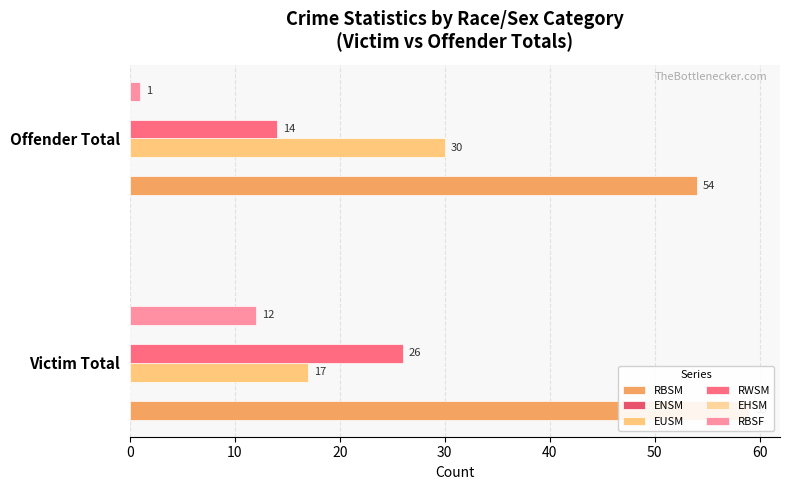

What is the value of the RBSM bar at the 2nd from the left?

54.0